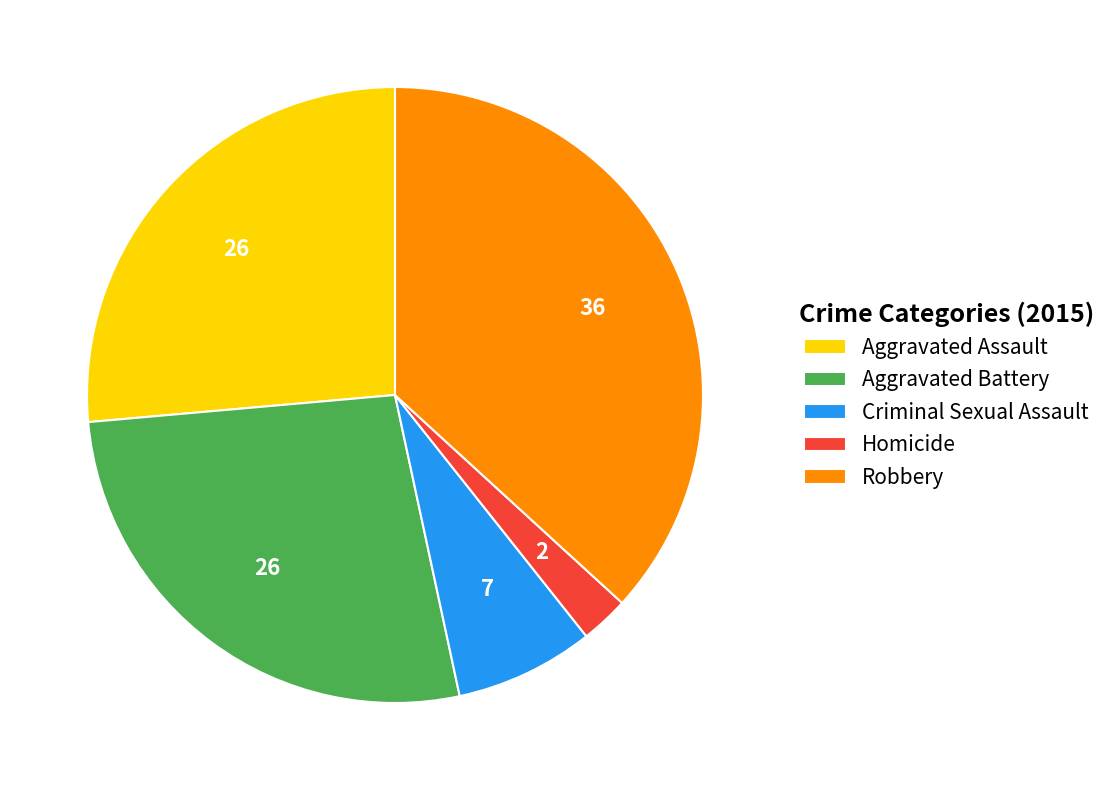

Does Criminal Sexual Assault account for over 50% of the chart?

No